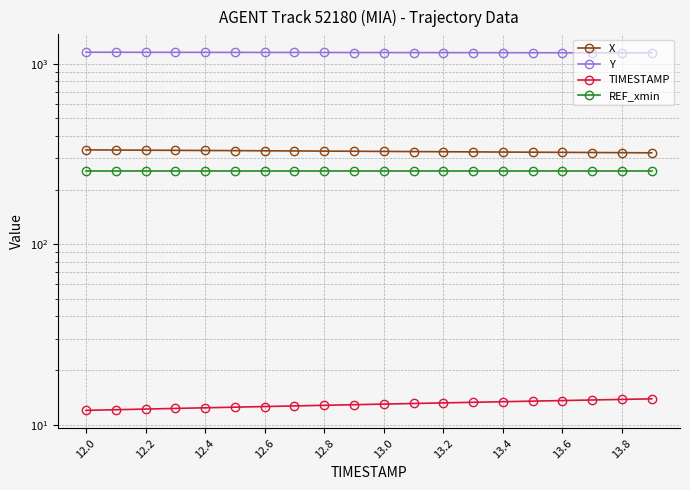

What is the value of the Y point at the 20th from the left?

1148.0